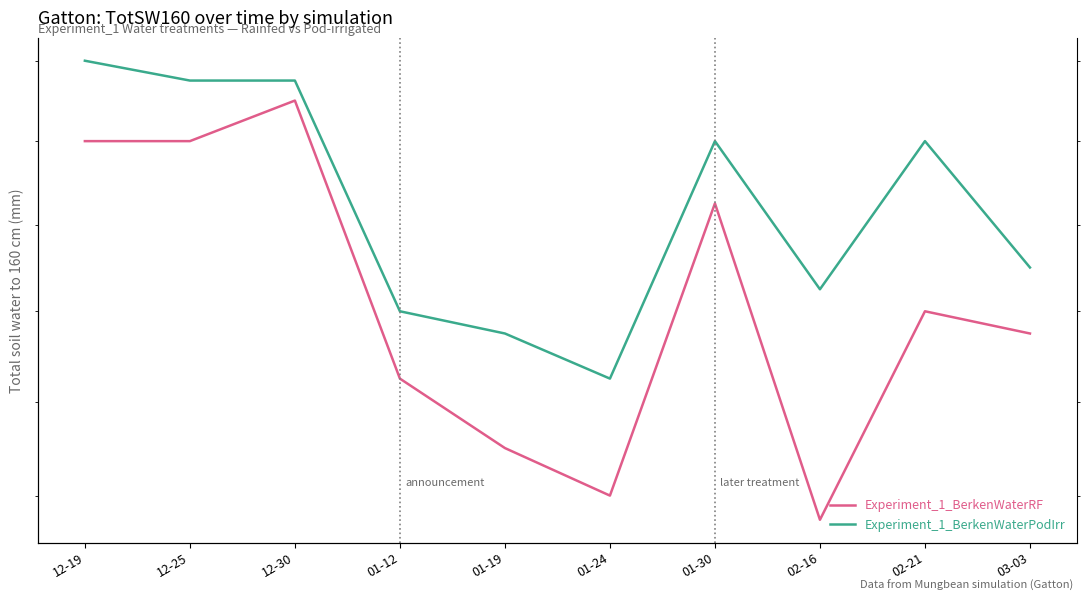

List the labels in order of Experiment_1_BerkenWaterPodIrr value, largest first.

12-19, 12-25, 12-30, 01-30, 02-21, 03-03, 02-16, 01-12, 01-19, 01-24